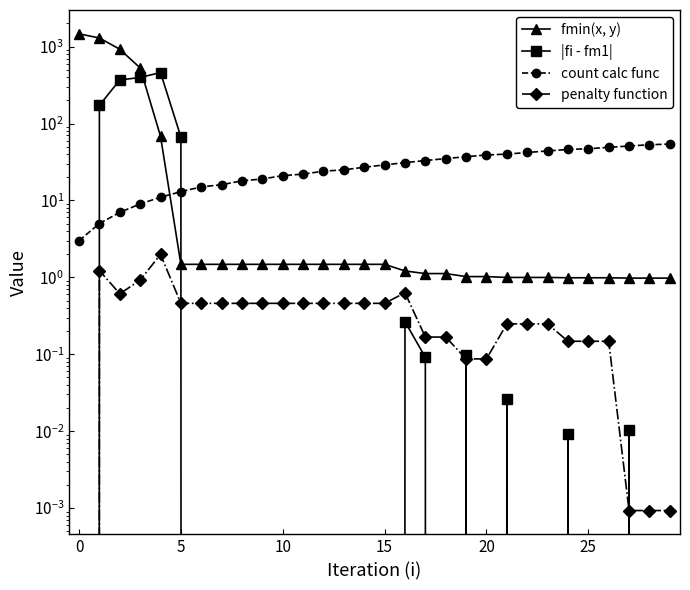

True or false: |fi - fm1| has more than 1 interior local peaks.

True